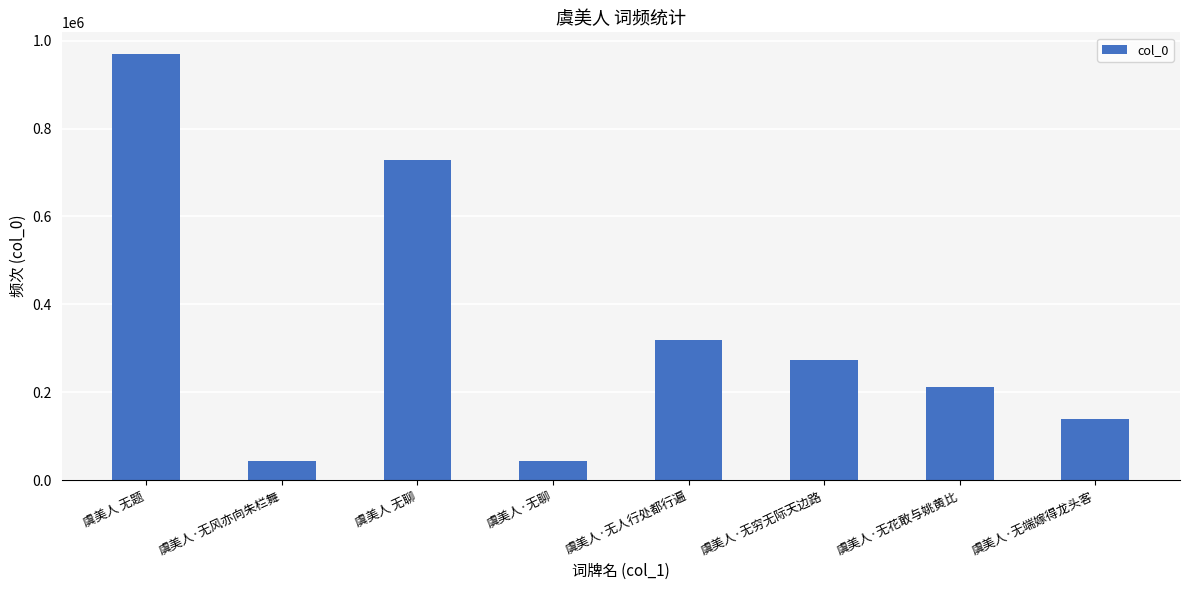

What position from the right is 虞美人·无聊?

5